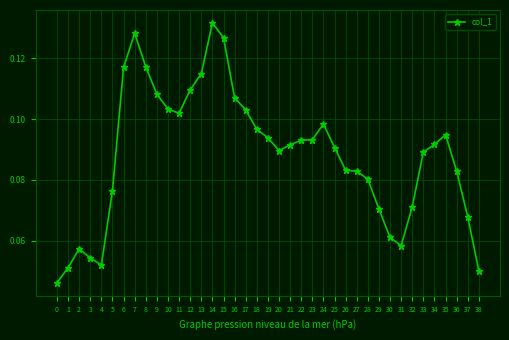

Where is the first local maximum?

2